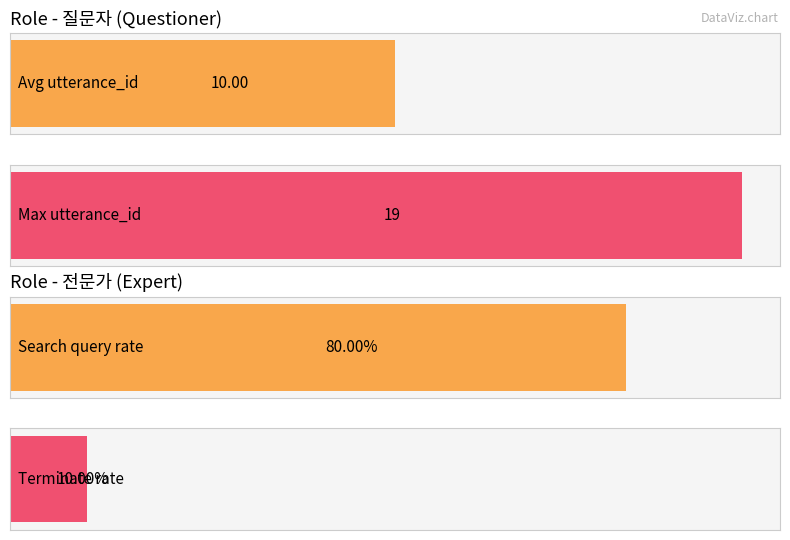

Which series has the largest total across all categories?

전문가